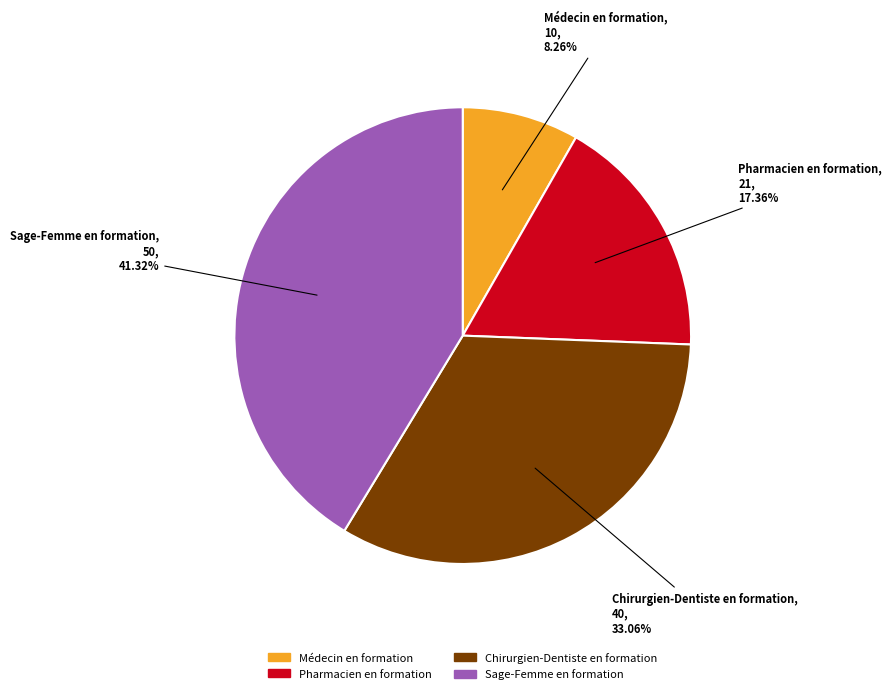

To the nearest percent, what percentage of the pie is Chirurgien-Dentiste en formation?

33%